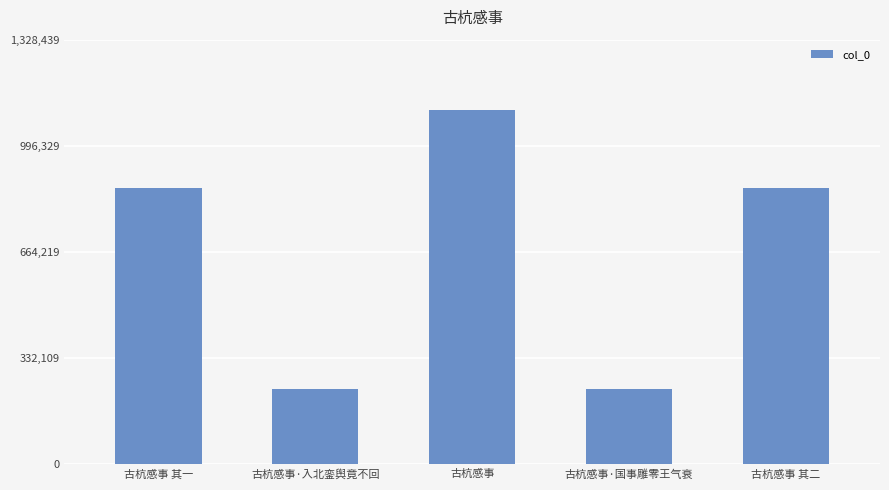

What is the value of the 4th bar from the left?

236918